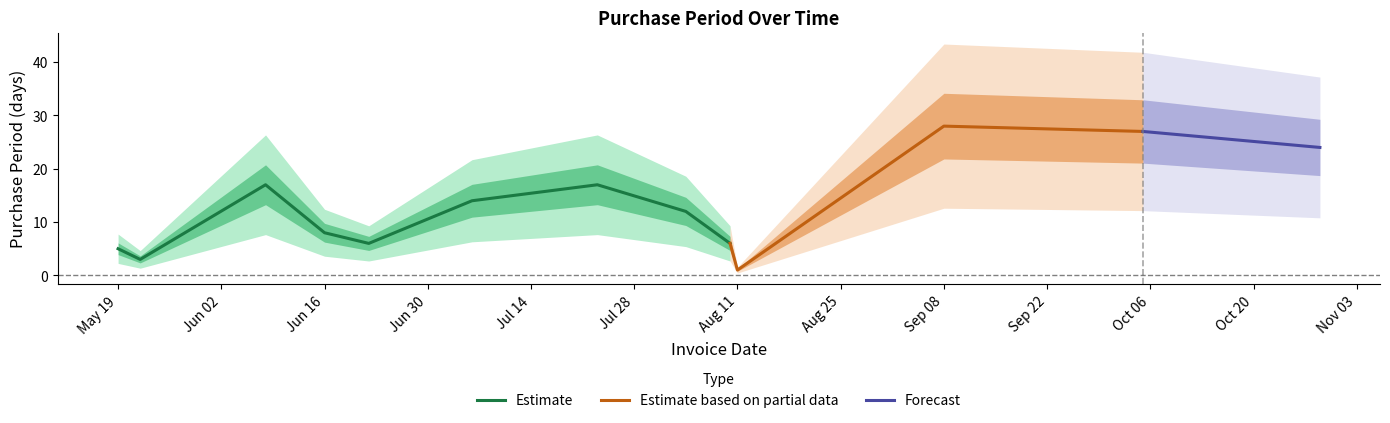

What is the value of the 10th point from the left?

1